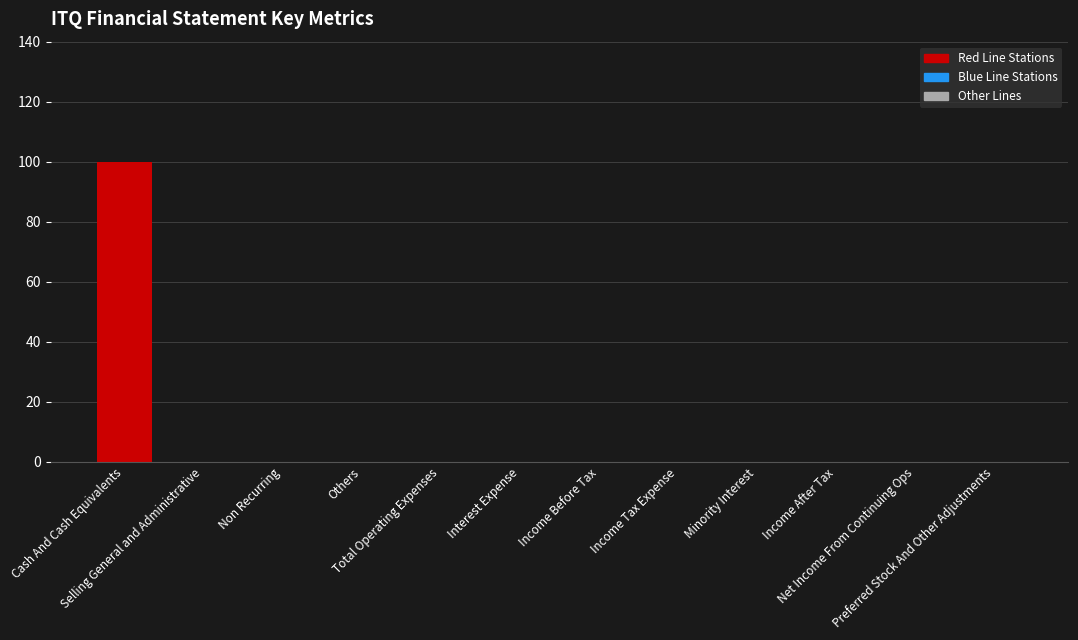

What is the greatest value displayed?

100